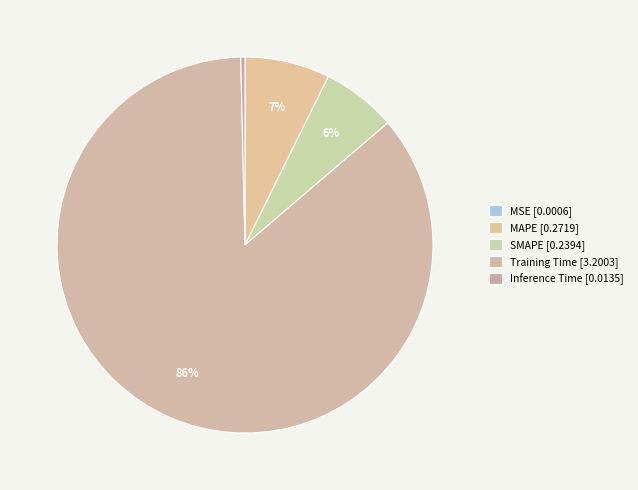

How many segments does this pie chart have?

5